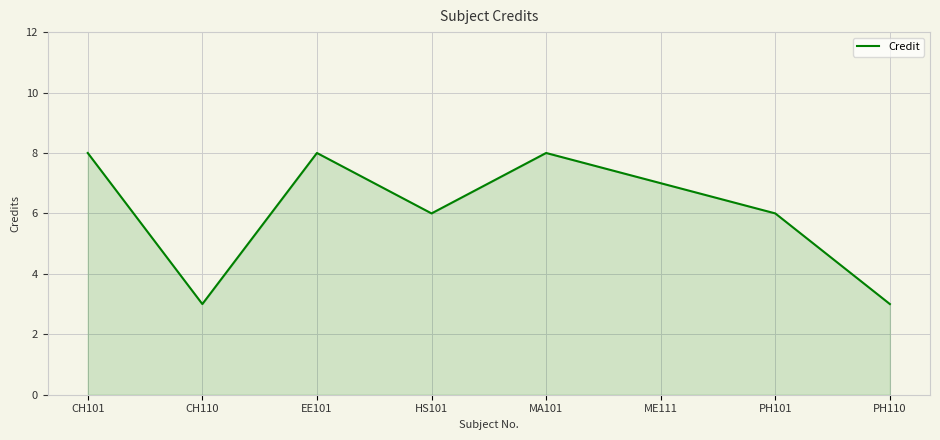

What position from the left is PH101?

7